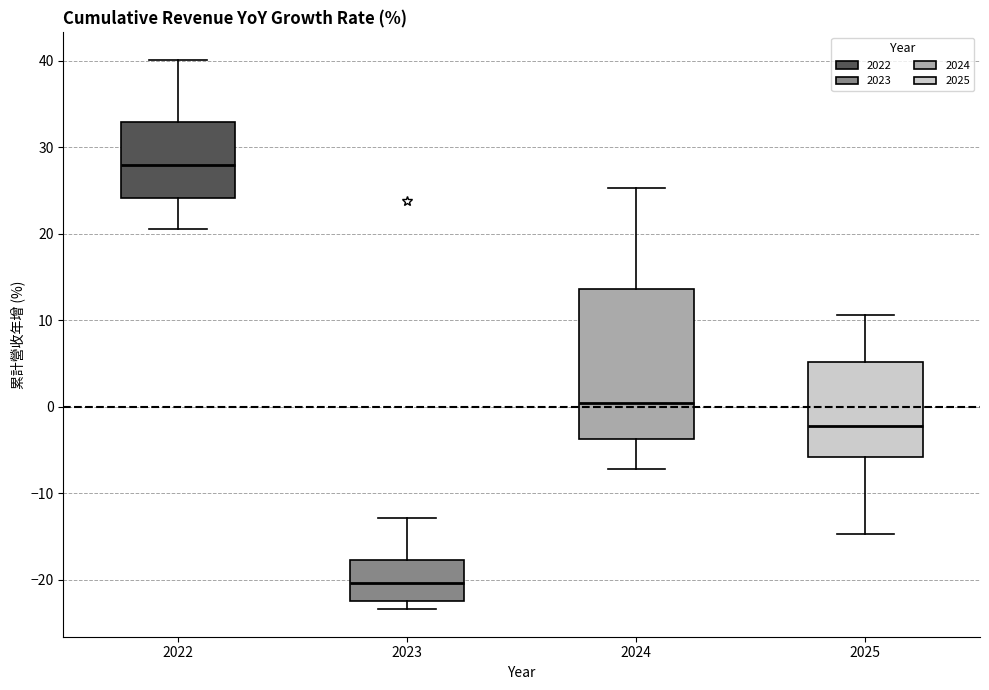

Which box has the highest median line?

2022